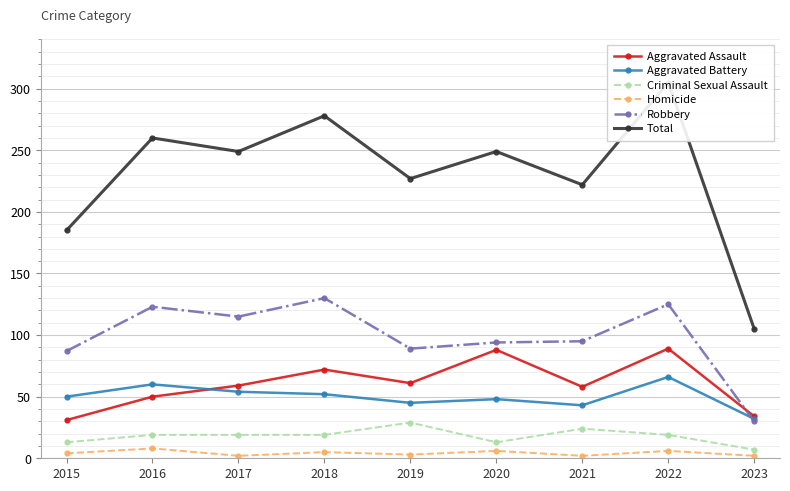

In Robbery, how many points are higher than both neighbors (excluding endpoints)?

3